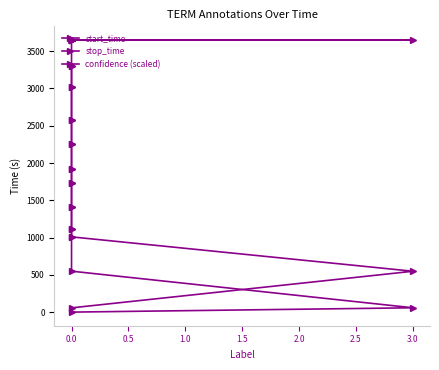

What is the maximum value shown in the chart?

3651